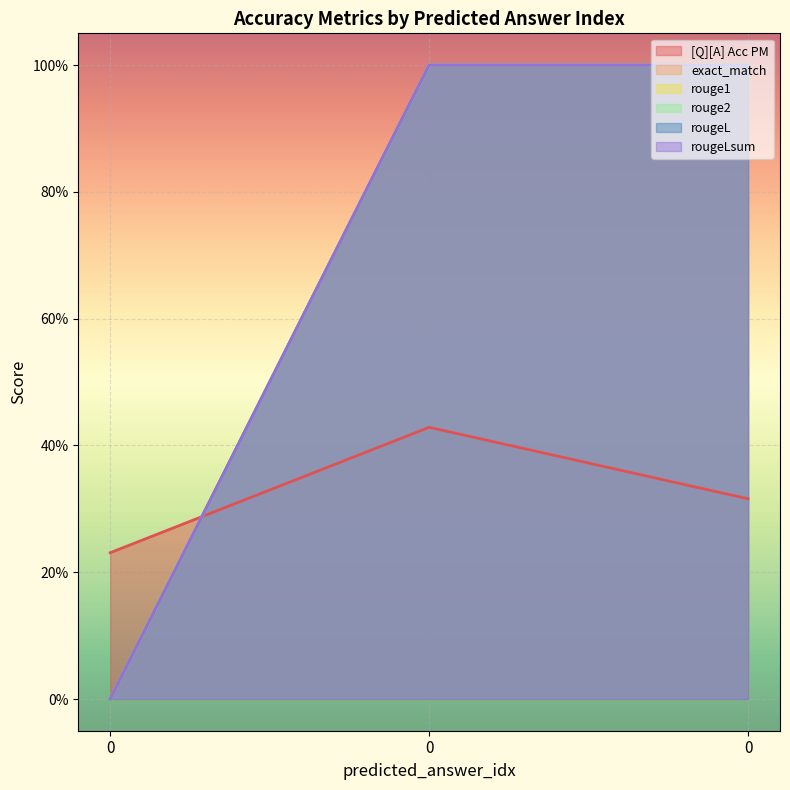

List the series in order of their peak value, highest first.

exact_match, rouge1, rouge2, rougeL, rougeLsum, [Q][A] Acc PM